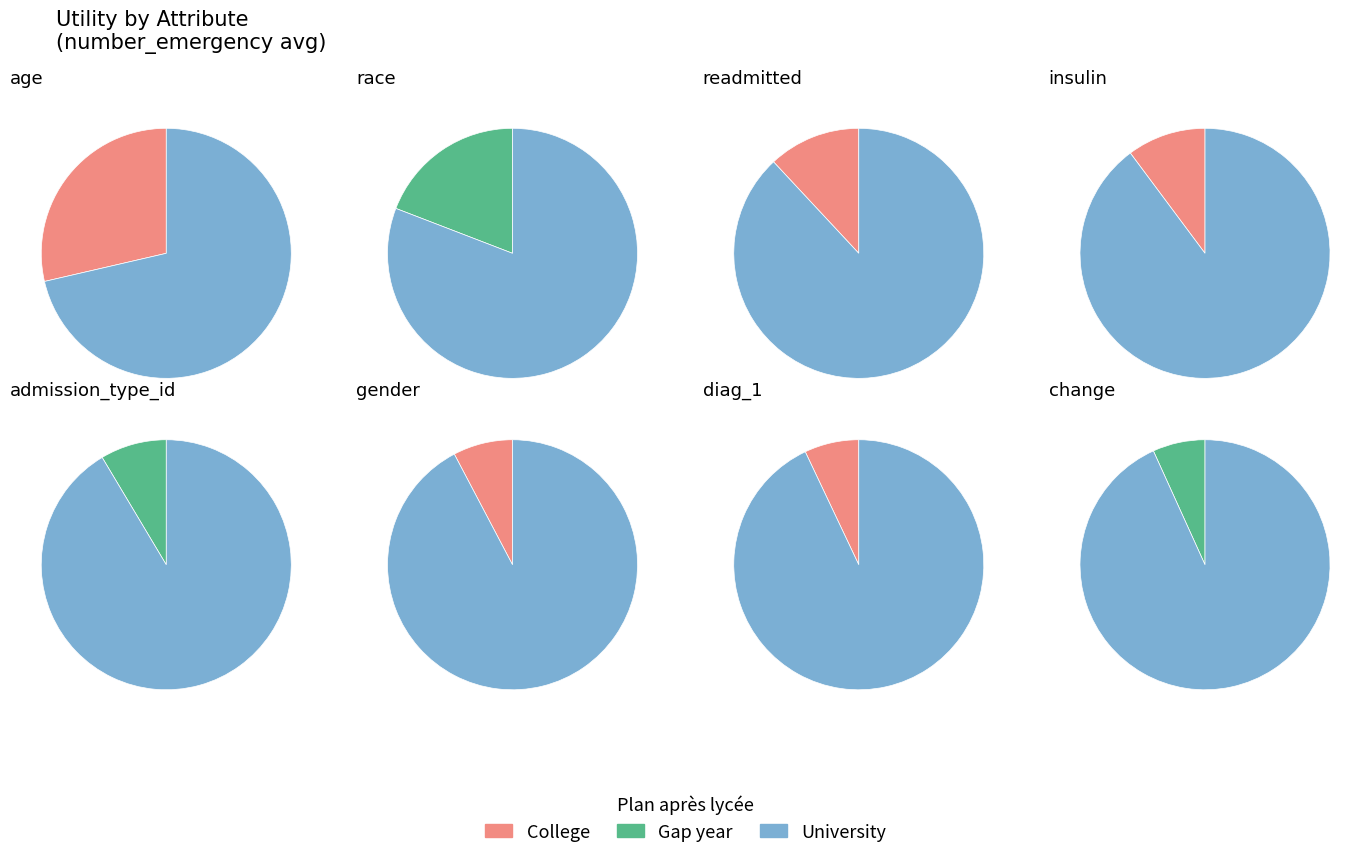

Is it true that age is 29% of the pie?

True